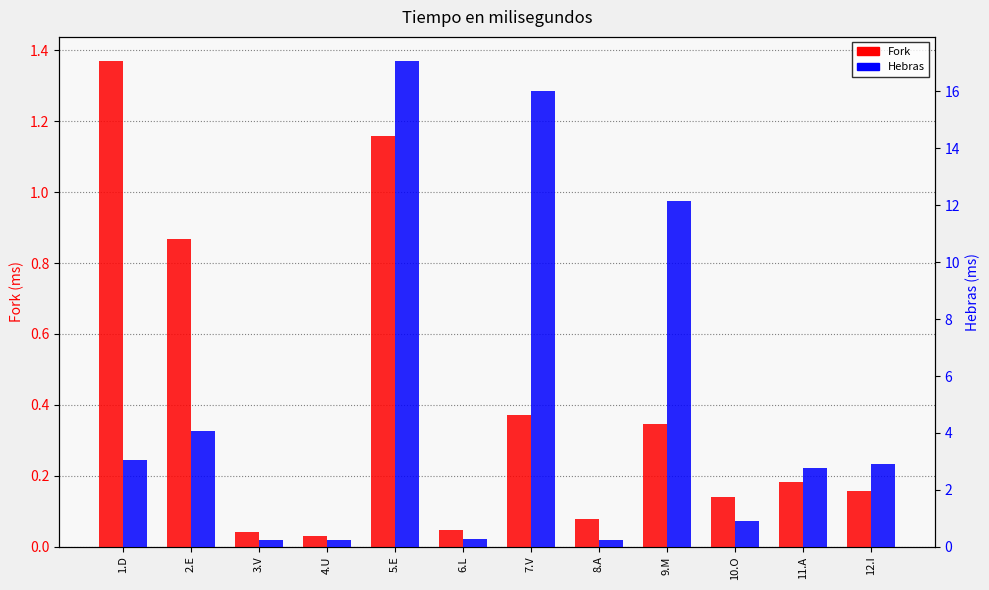

At 6.L, list the series in order from largest to smallest.

Hebras, Fork